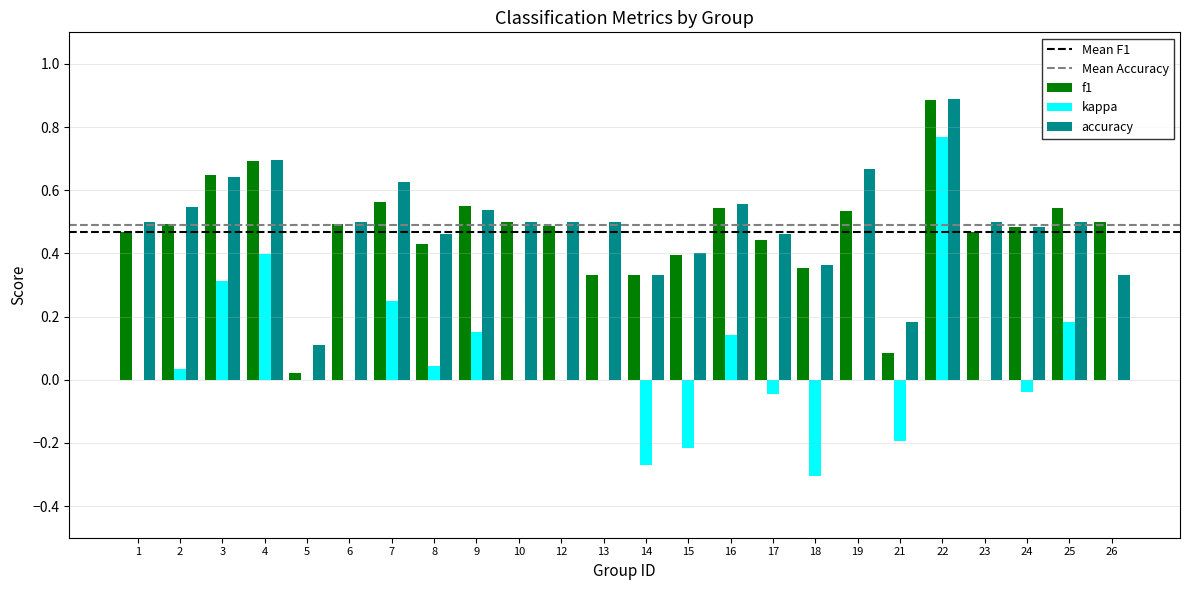

True or false: accuracy has a value of 0.3 at 24.

False